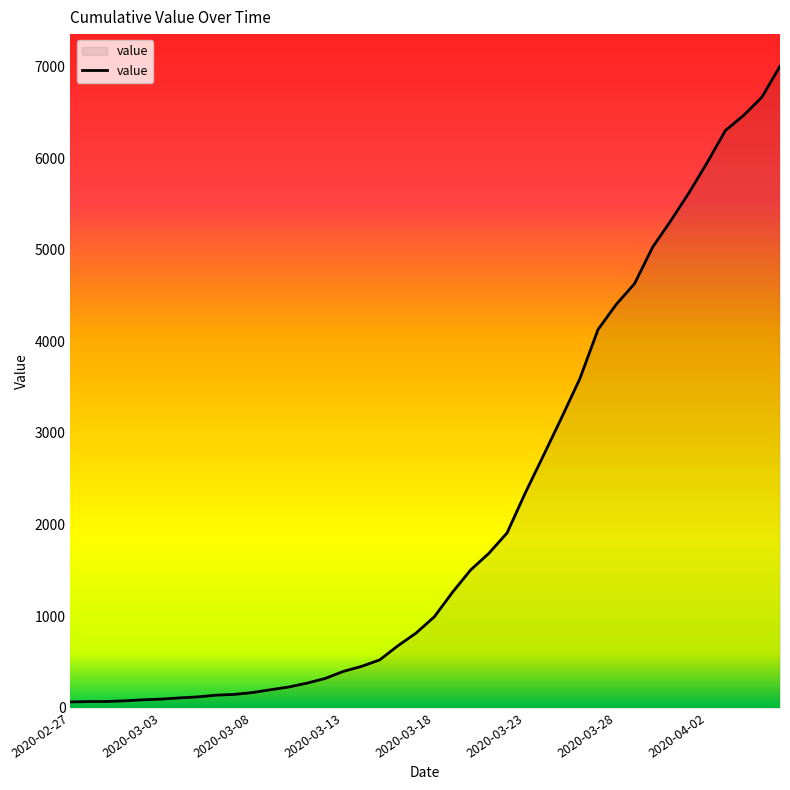

What is the difference between the maximum and minimum values?

6939